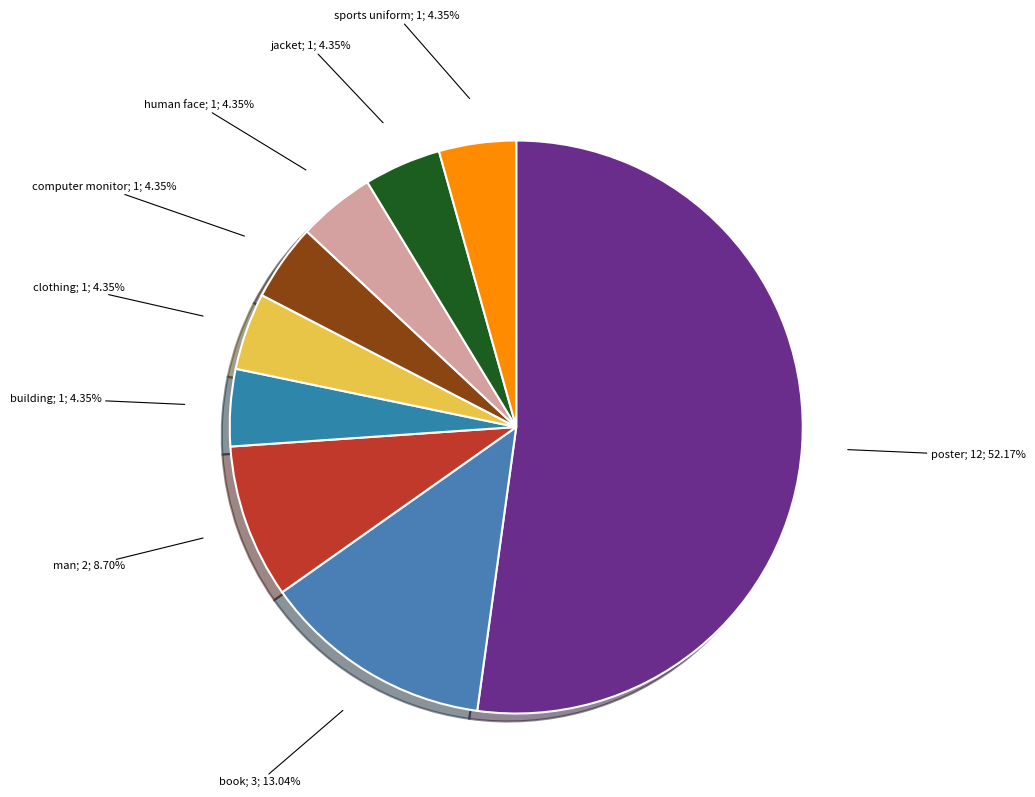

Which category accounts for the majority?

poster